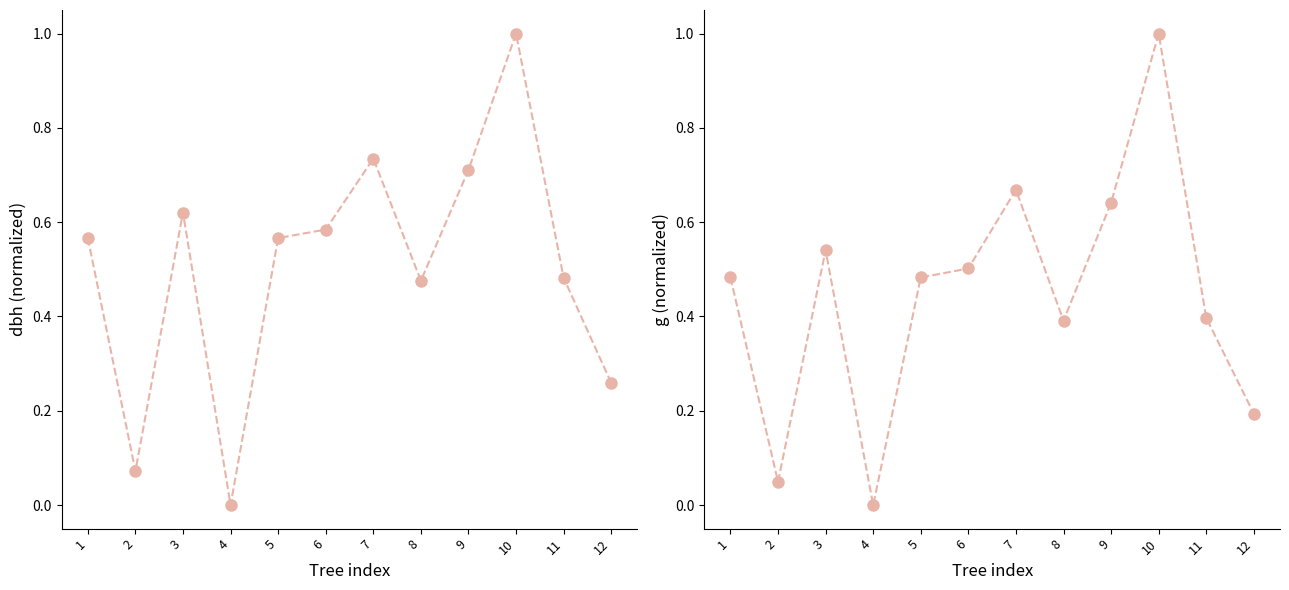

Where is the first local minimum for g?

2